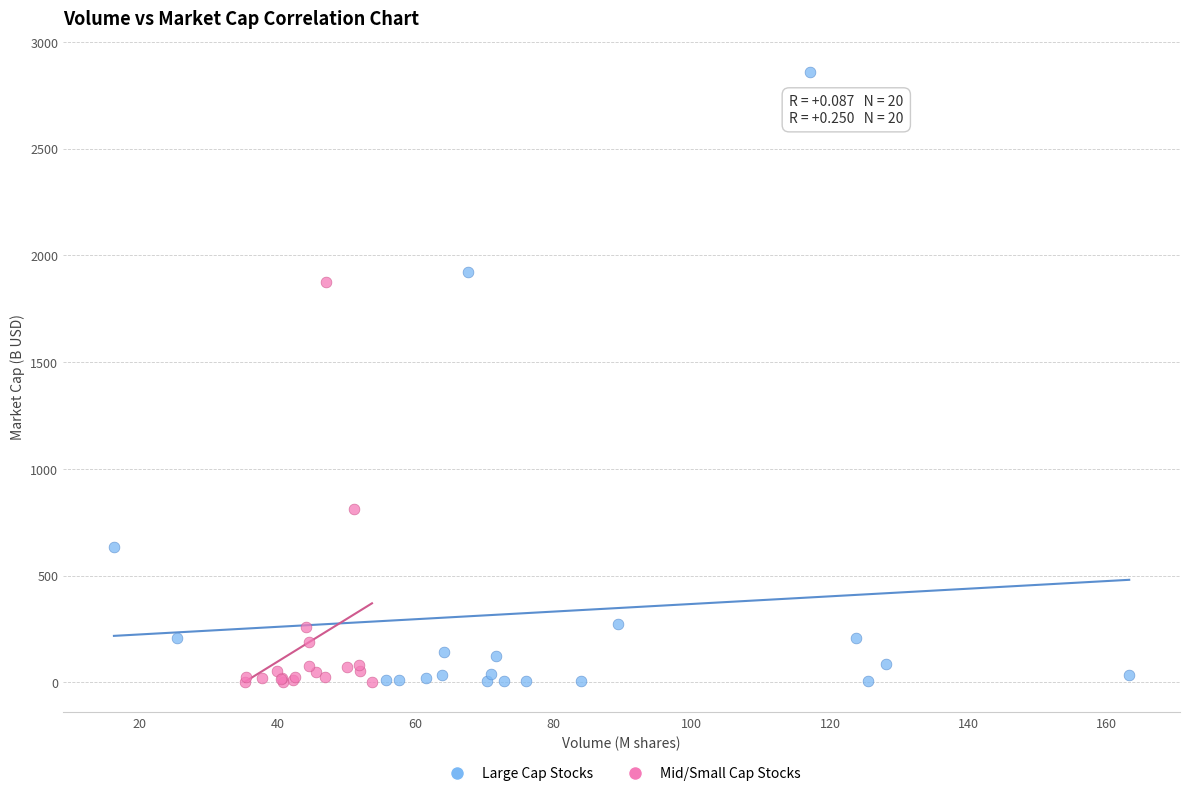

What are all the series names shown in the legend?

Large Cap Stocks, Mid/Small Cap Stocks